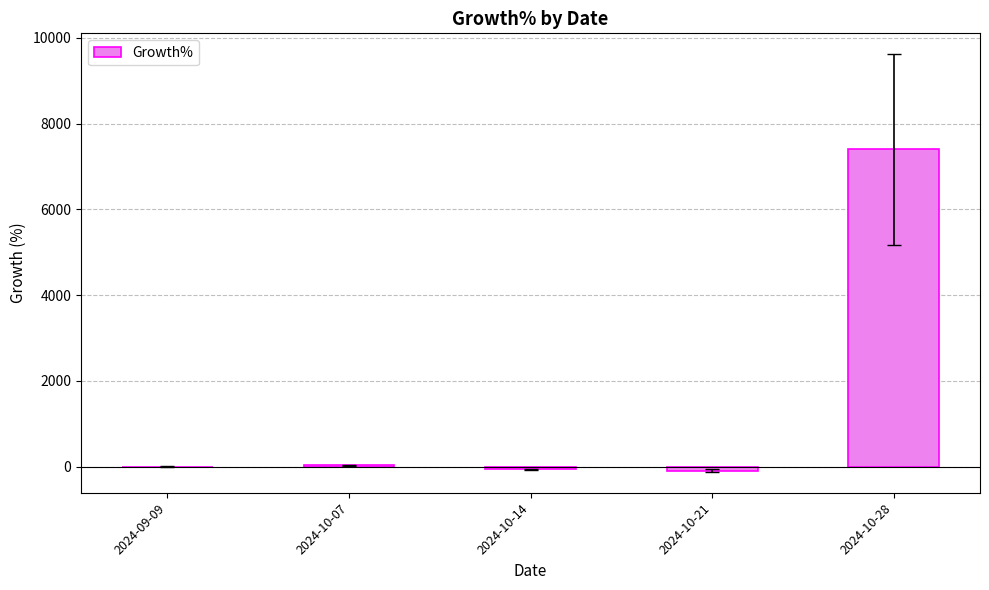

Which label corresponds to the largest value in the chart?

2024-10-28